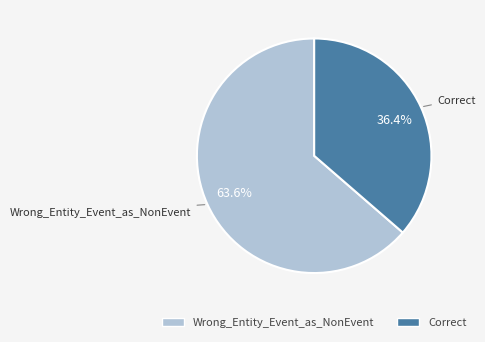

How many segments does this pie chart have?

2